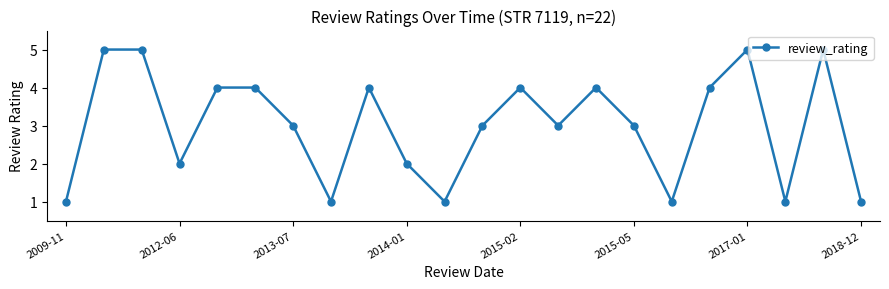

What is the sum of all values?

66